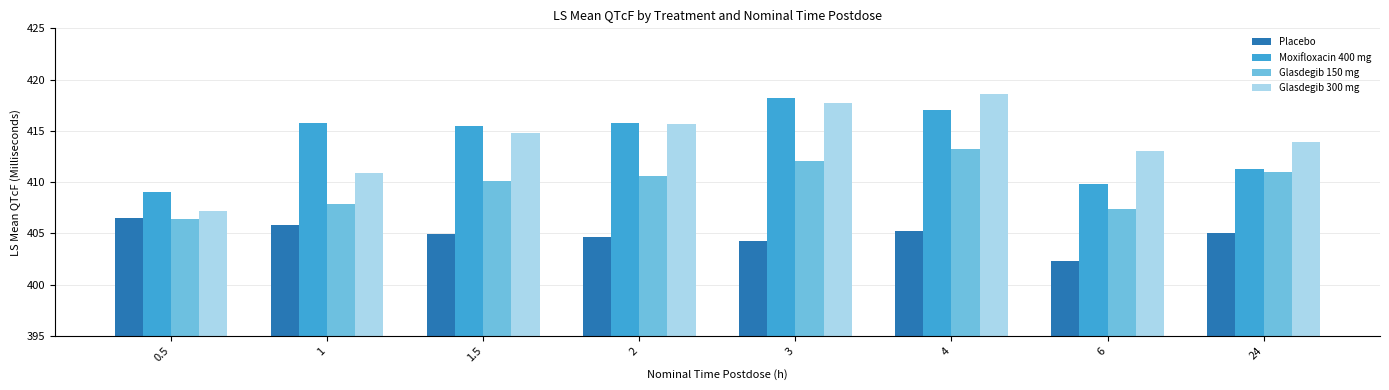

What are all the series names shown in the legend?

Placebo, Moxifloxacin 400 mg, Glasdegib 150 mg, Glasdegib 300 mg